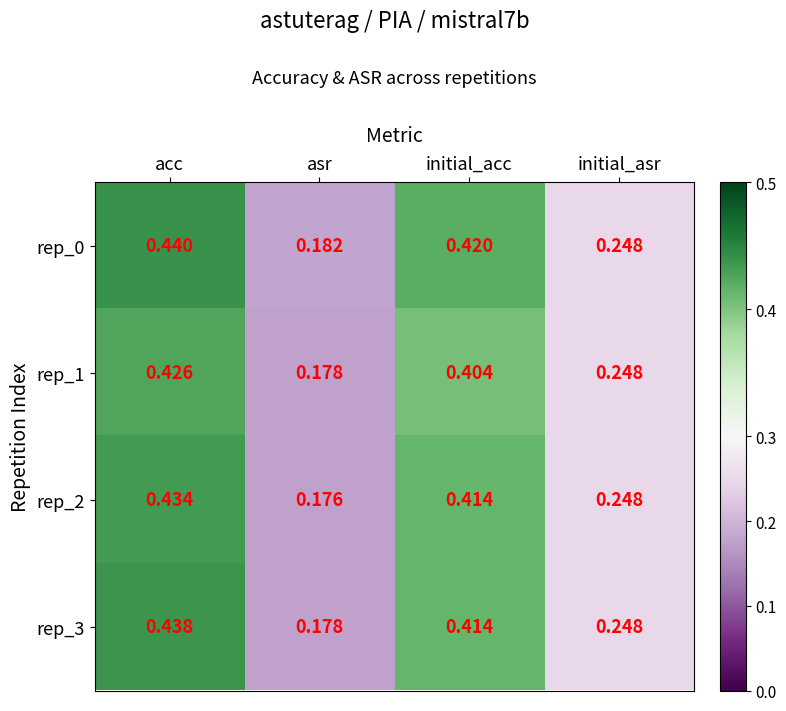

At how many categories does at least one series exceed 0?

4